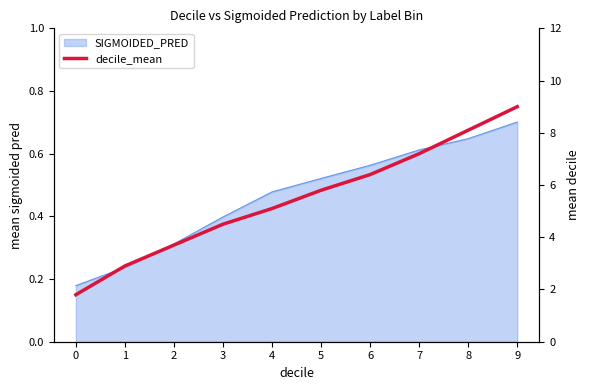

Is it true that the value at 8 is 12.1?

False